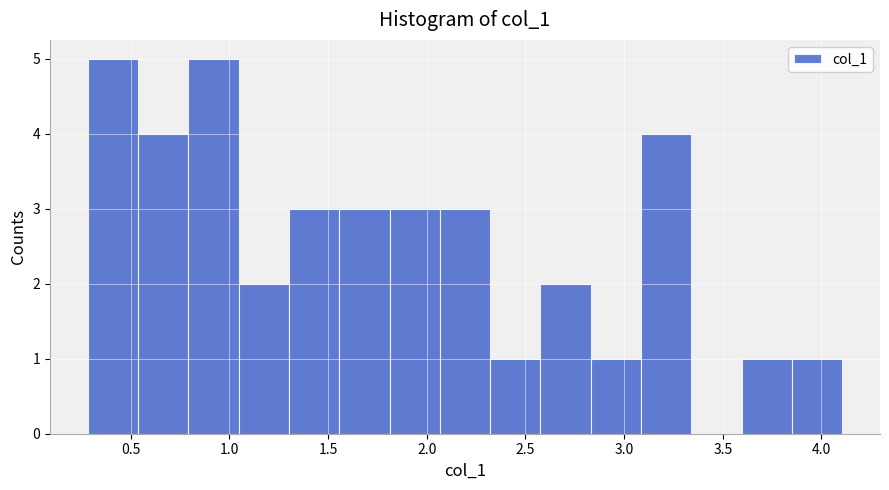

Reading left to right, list every bar in this chart as the range it spans on the x-axis followed by its height. Neither the bar edges nor the heights are printed on the chart, so give them approximately, as read against the axes.

0.30 to 0.55: 5
0.55 to 0.80: 4
0.80 to 1.05: 5
1.05 to 1.30: 2
1.30 to 1.55: 3
1.55 to 1.80: 3
1.80 to 2.05: 3
2.05 to 2.30: 3
2.30 to 2.60: 1
2.60 to 2.85: 2
2.85 to 3.10: 1
3.10 to 3.35: 4
3.35 to 3.60: 0
3.60 to 3.85: 1
3.85 to 4.10: 1